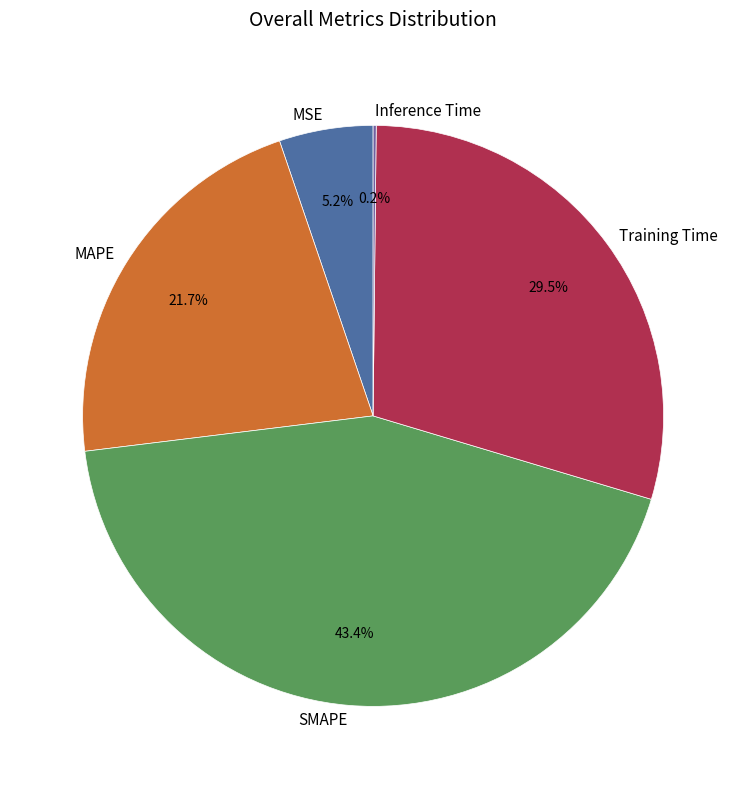

Combined, what portion of the pie is SMAPE and Training Time?

72.9%